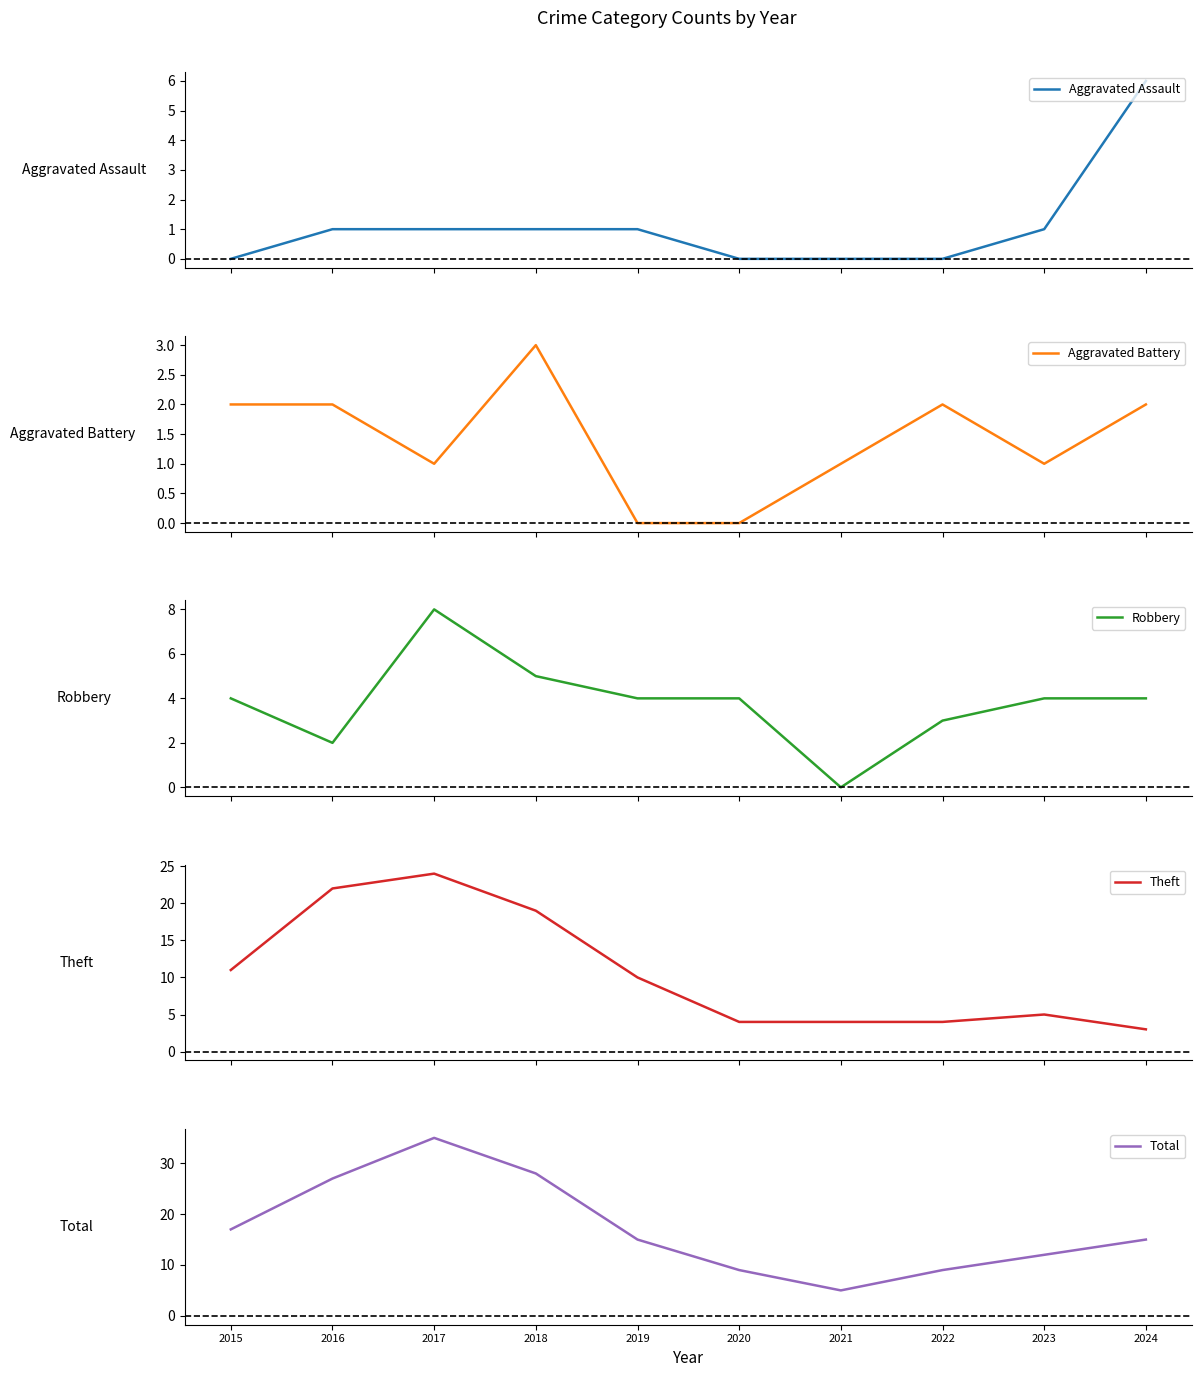

What is the maximum value shown in the chart?

35